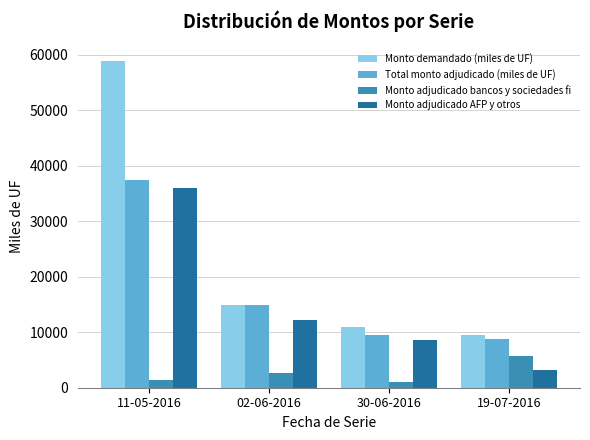

What are all the series names shown in the legend?

Monto demandado (miles de UF), Total monto adjudicado (miles de UF), Monto adjudicado bancos y sociedades fi, Monto adjudicado AFP y otros